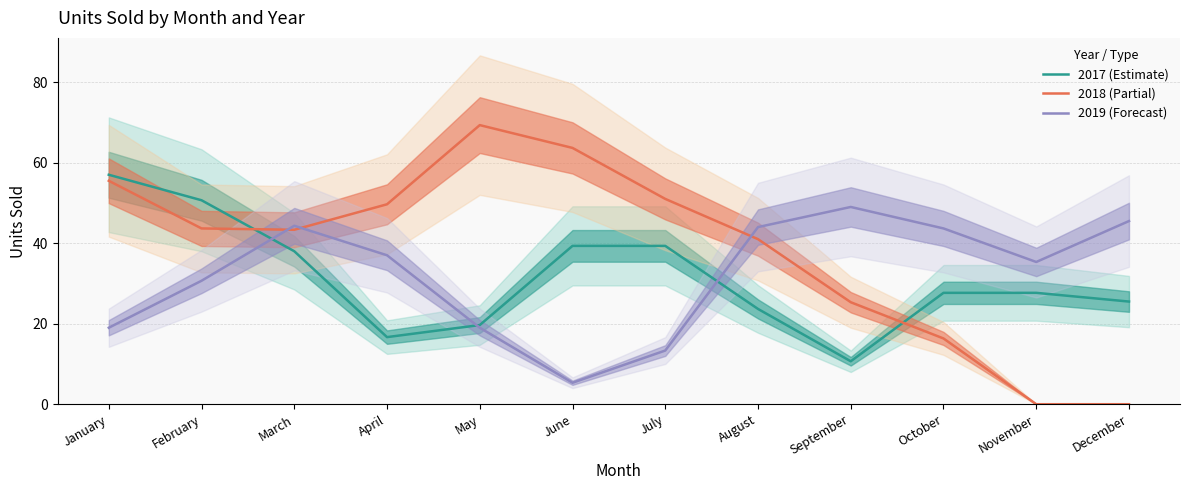

What is the difference between the 2017 (Estimate) values at June and March?

1.3